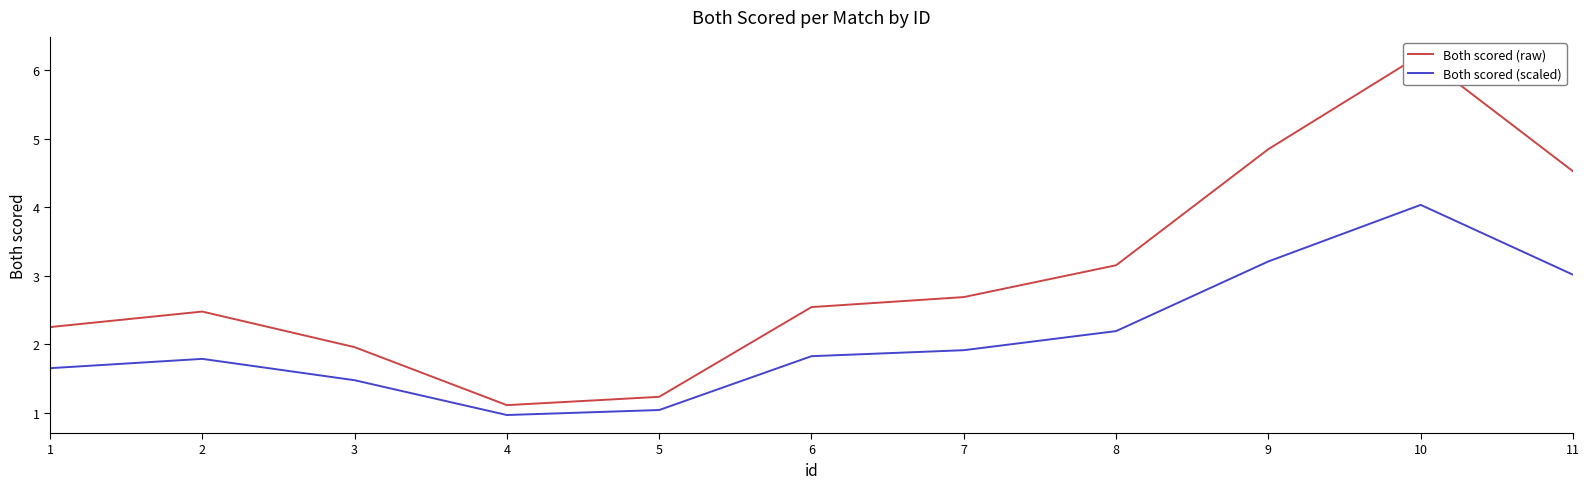

At which label does Both scored (raw) first exceed 2?

1